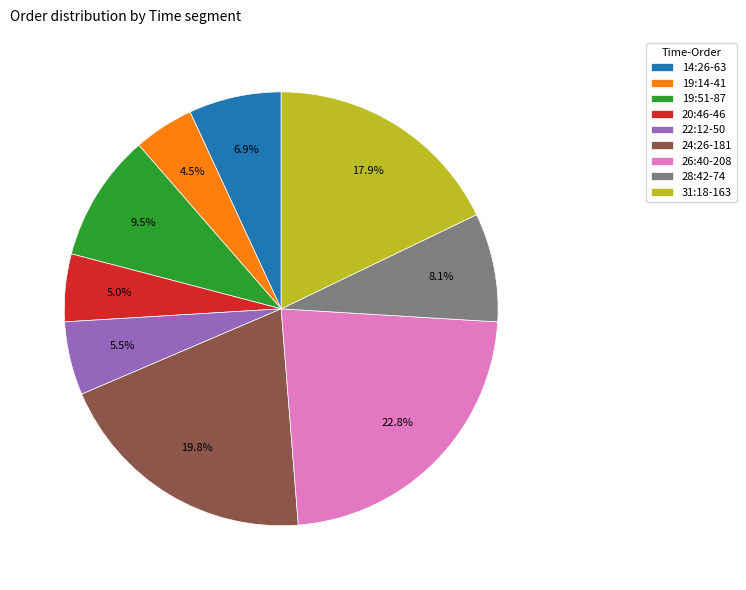

What is the total percentage of 19:14-41 and 14:26-63?

11.4%